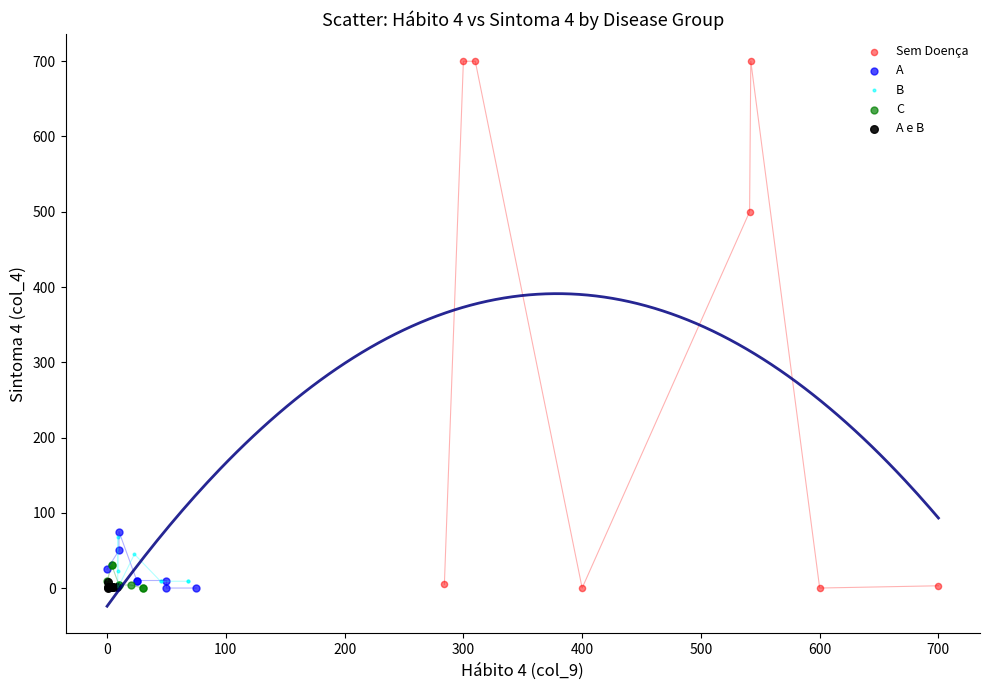

Which series has the widest spread of Y values?

Sem Doença